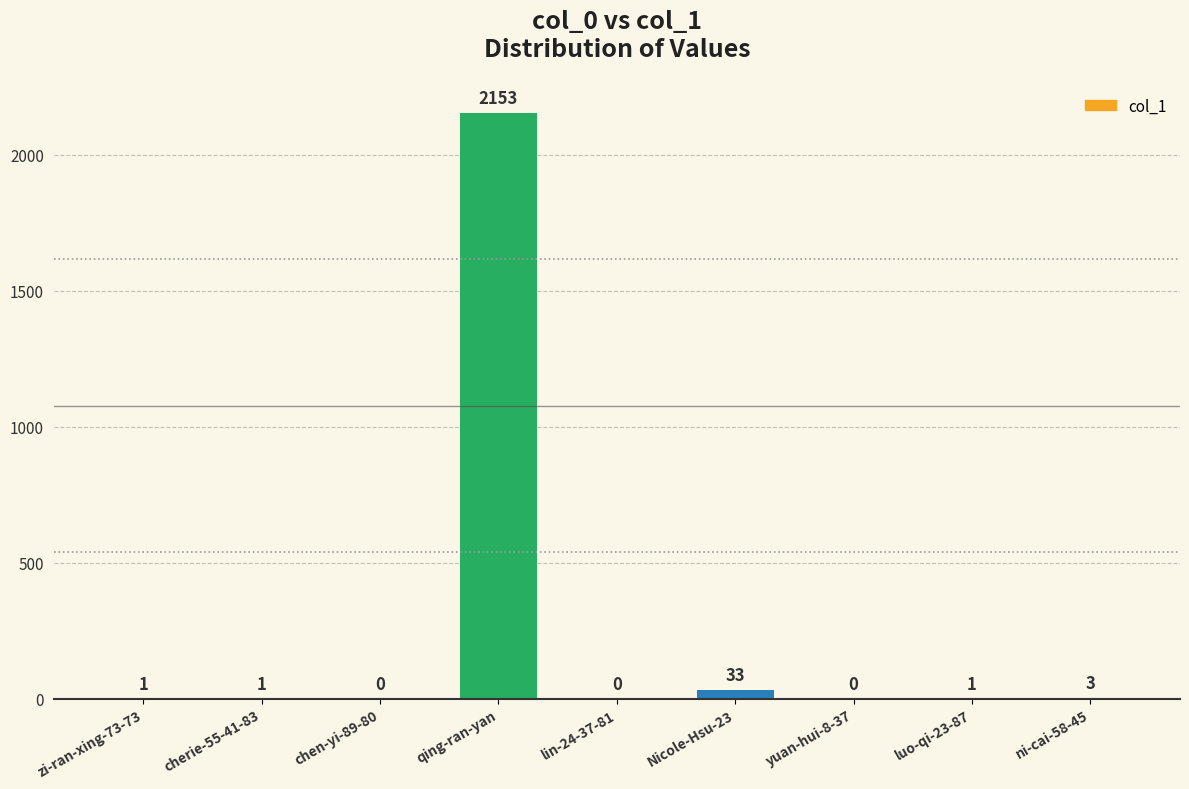

The value at yuan-hui-8-37 is -1028. True or false?

False